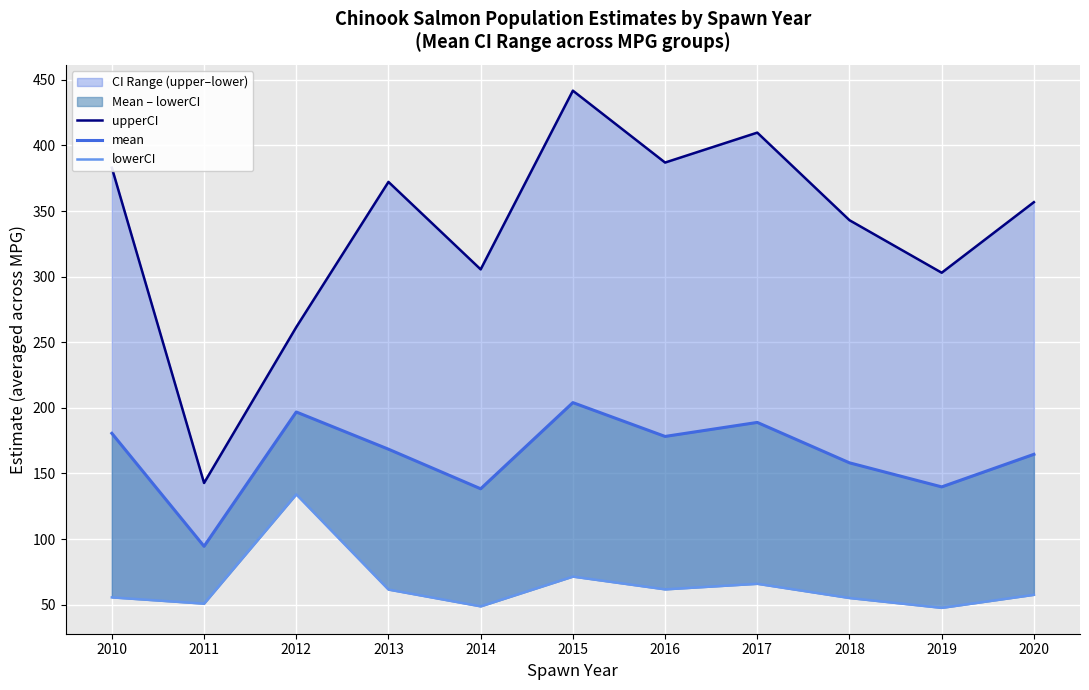

At which label does mean first exceed 168?

2010